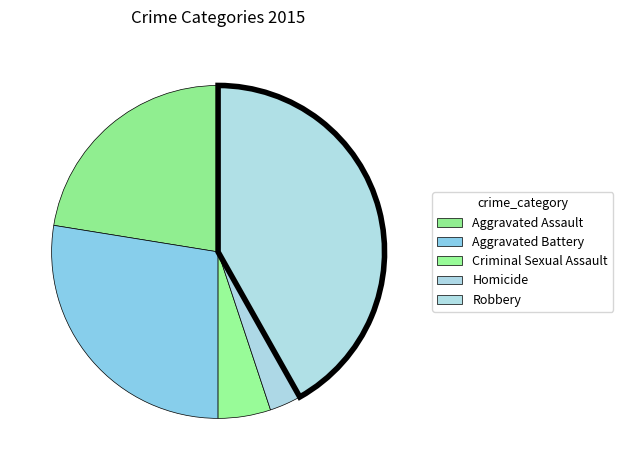

Does Homicide represent more than half of the total?

No